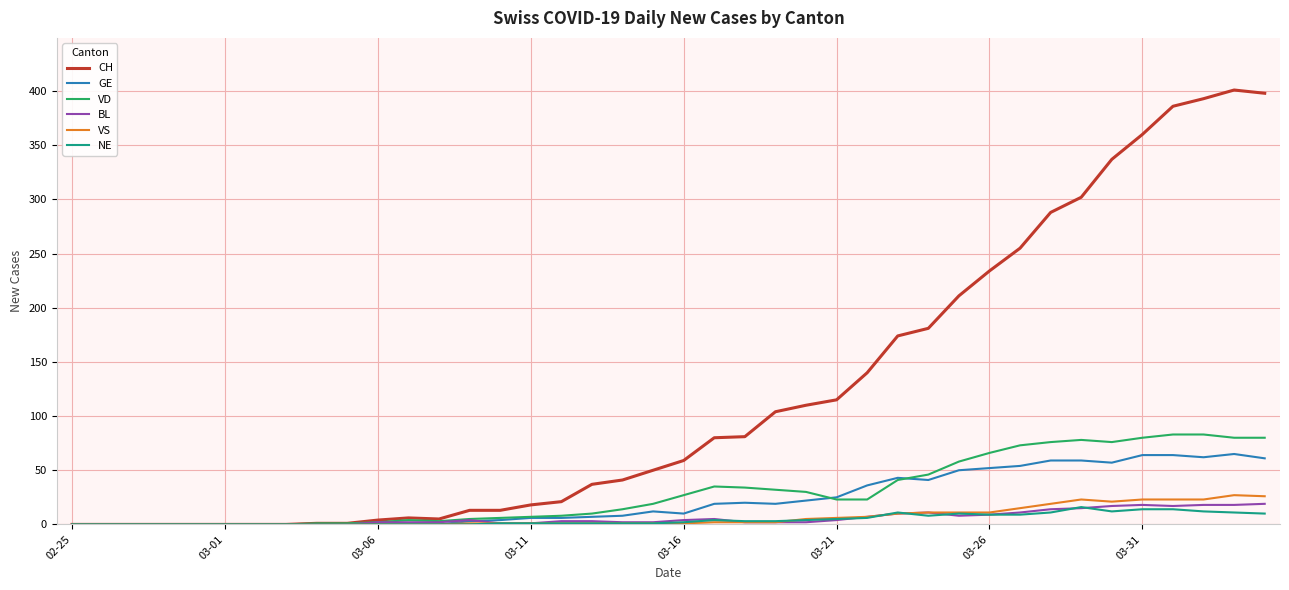

Which series has the widest spread of values?

CH